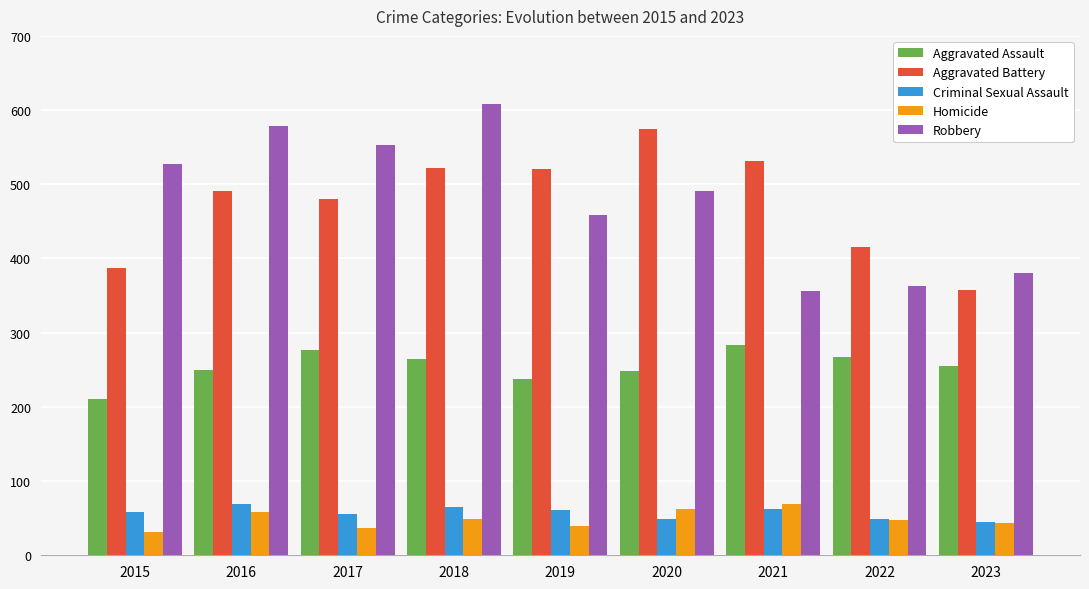

How many distinct data groups are displayed?

5